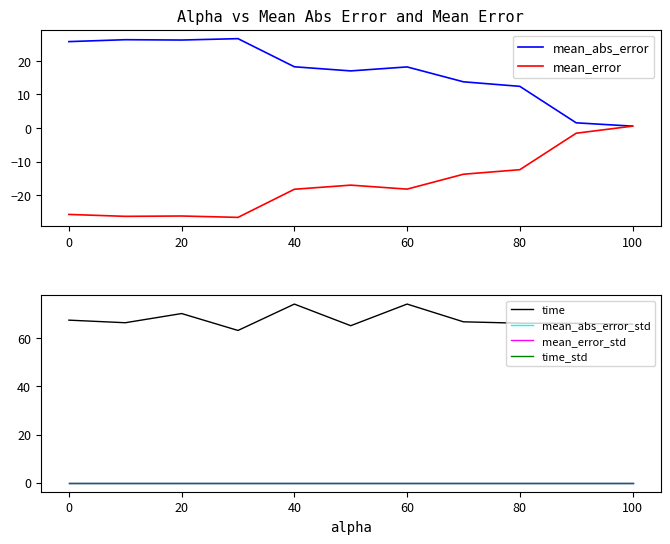

The mean_abs_error series shows 14.5 at 0. True or false?

False